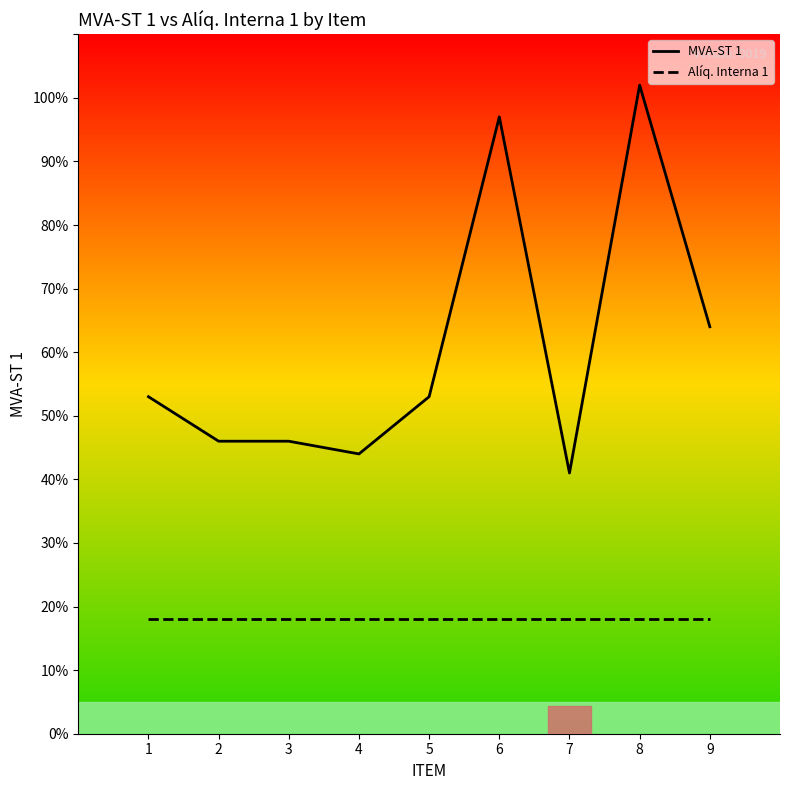

Which label corresponds to the largest value in the chart?

8